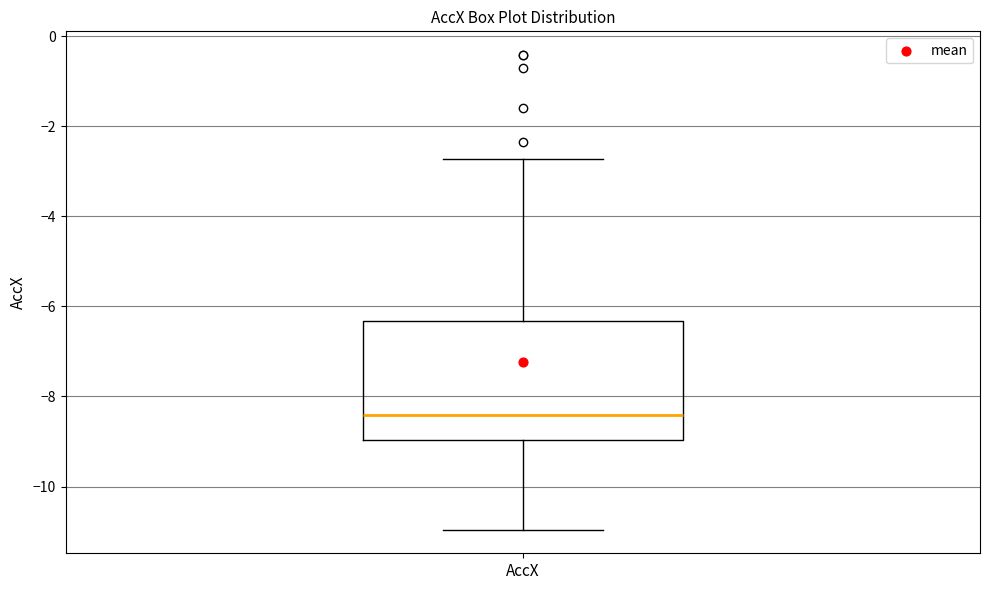

Read this box plot against the y-axis: the position of the median line, the range covered by the box, and the ends of both whiskers. The values are not printed on the chart, so give them approximately, as read against the axis.

median -8.4, box -9.0 to -6.4, whiskers -11.0 to -2.8